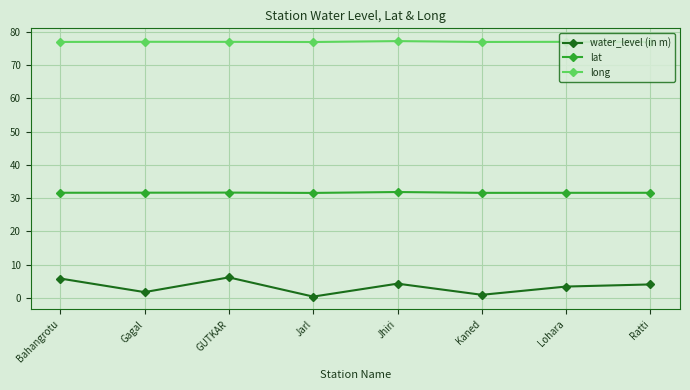

Is it true that long equals 102.4 at Jhiri?

False